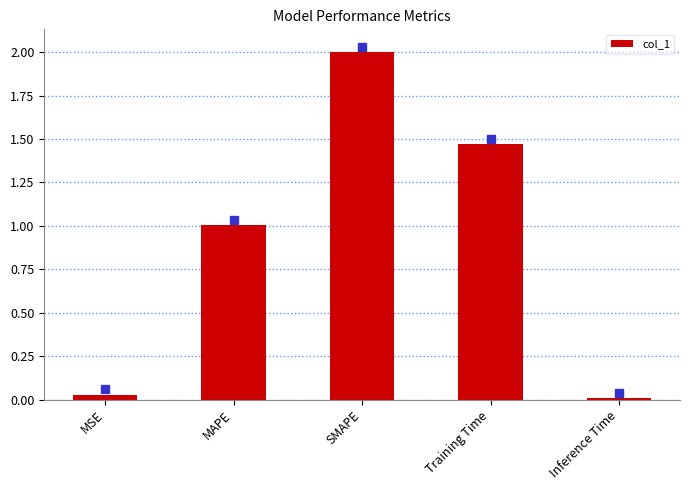

What is the sum of the values at SMAPE and MSE?

2.0